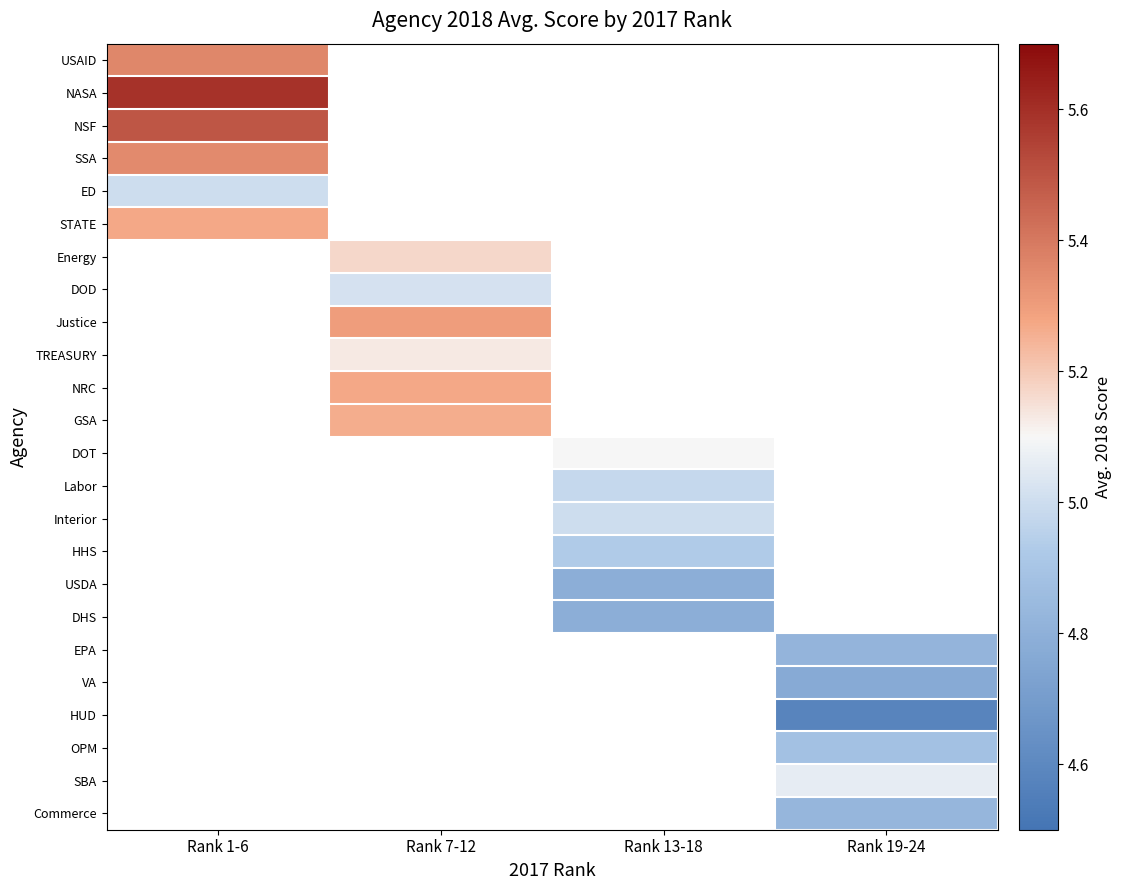

At which category does the chart reach its peak across all series?

Rank 1-6